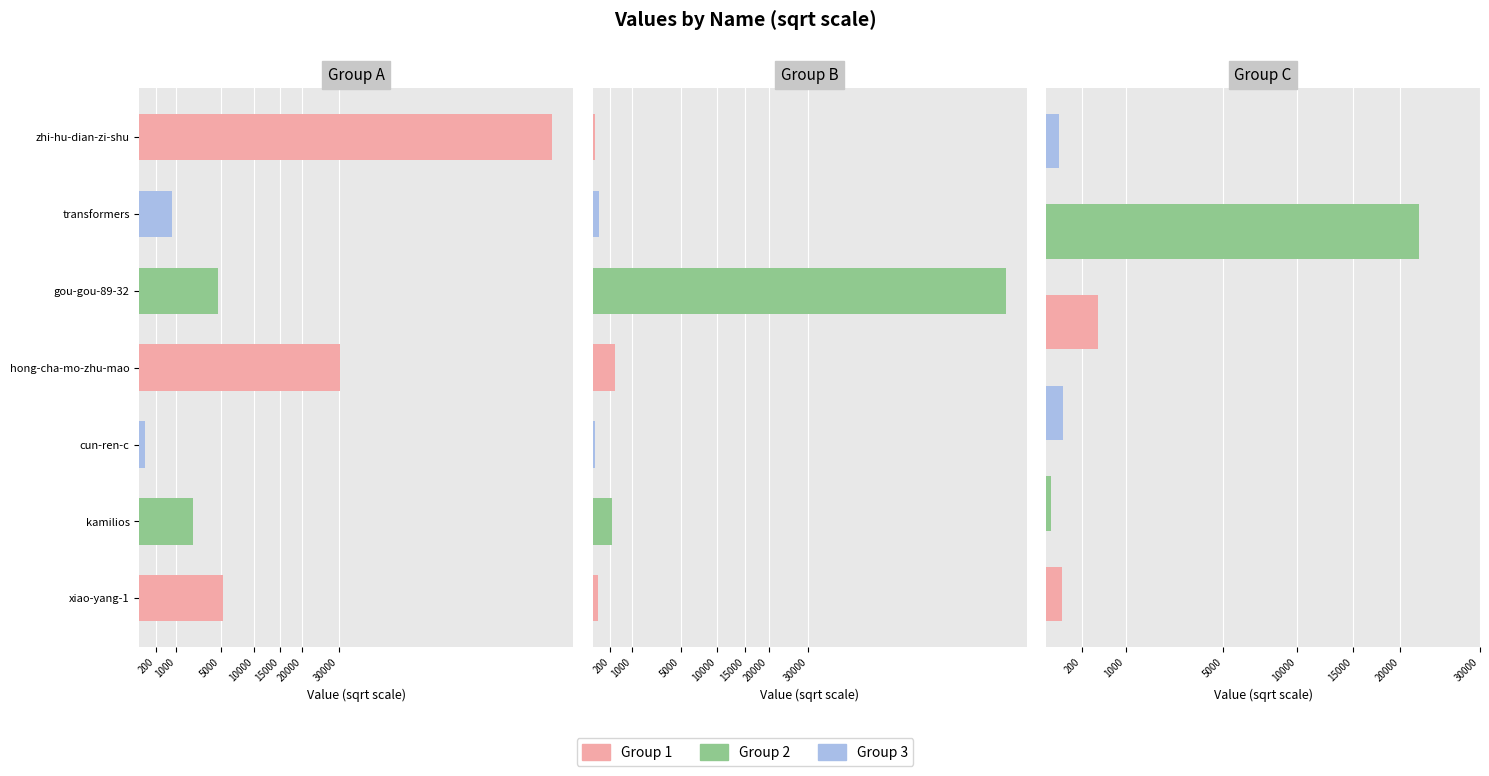

Reading right to left, extract all data points from this chart.

24	22121	421	42	4	38	2	26	110321	326	2	234	19	129021	800	4699	30502	23	2156	5295